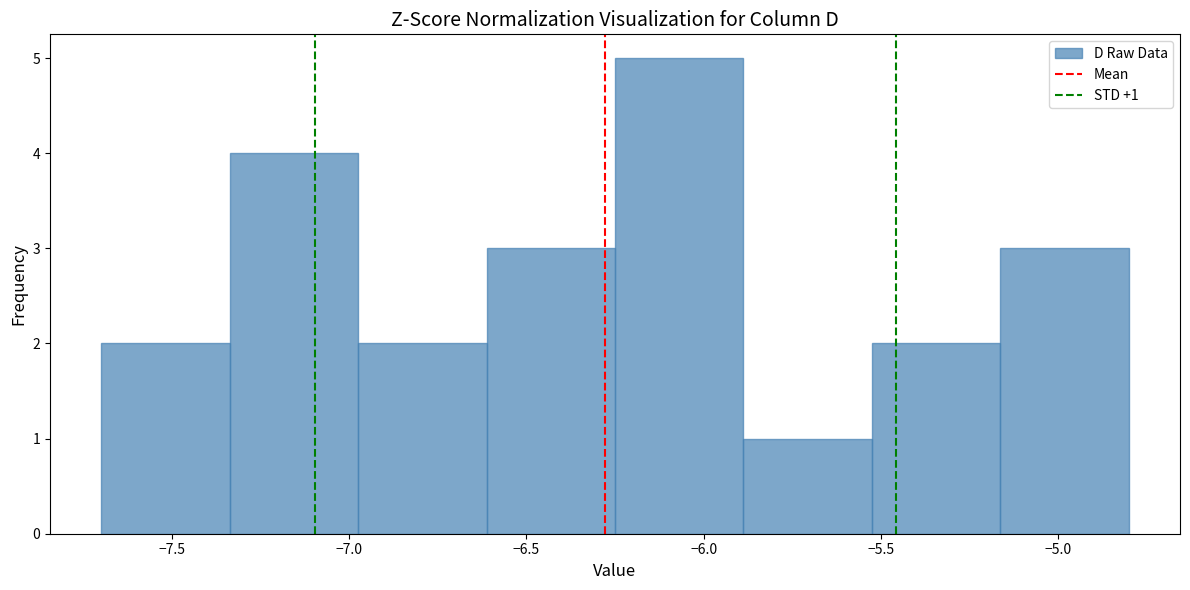

Which range on the x-axis has the tallest bar?

-6.25 to -5.90